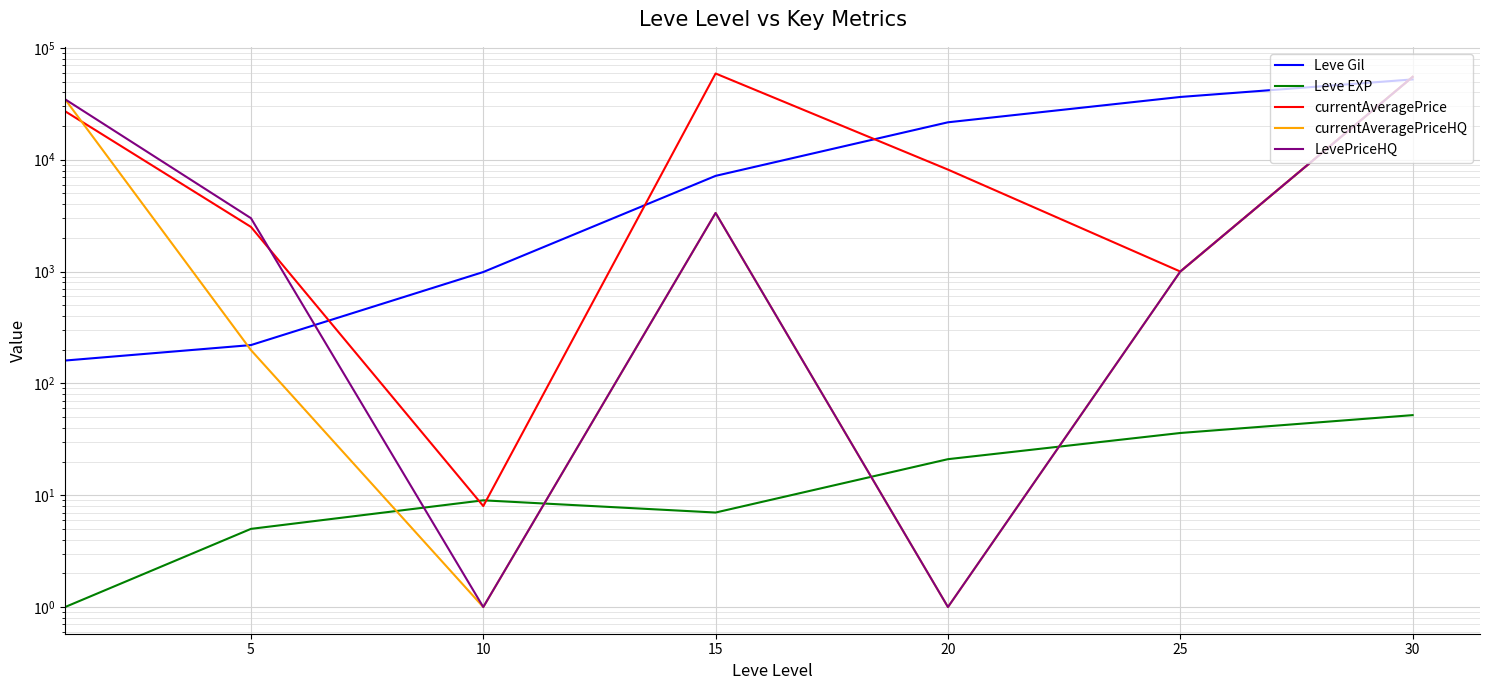

How many lines are shown in the chart?

5